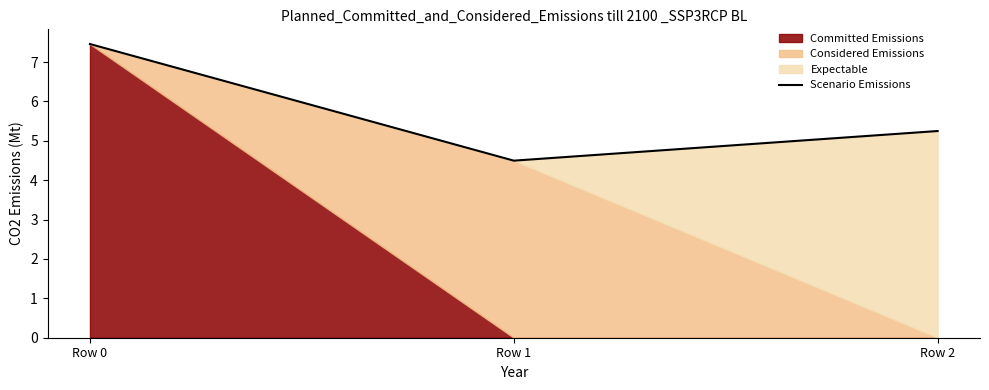

How many lines are shown in the chart?

1